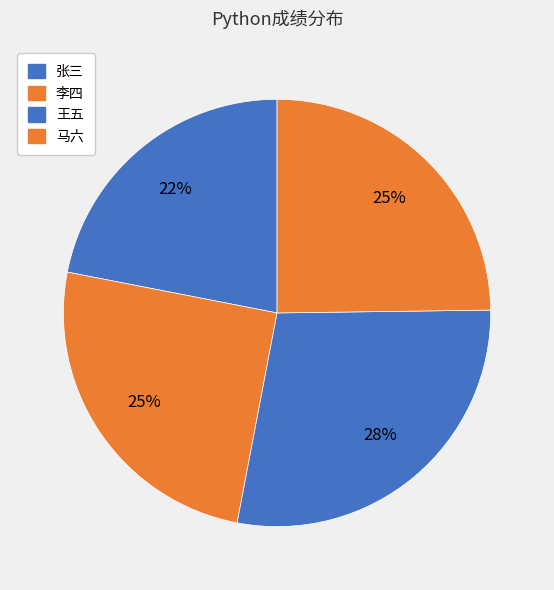

Count the number of slices in the pie.

4